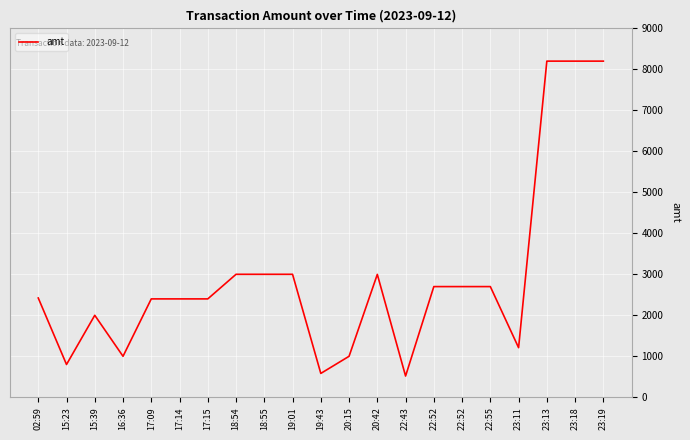

Reading right to left, extract all data points from this chart.

23:19=8200.0	23:18=8200.0	23:13=8200.0	23:11=1210.0	22:55=2700.0	22:52=2700.0	22:52=2700.0	22:43=518.0	20:42=2998.0	20:15=1000.0	19:43=582.2	19:01=3000.0	18:55=3000.0	18:54=3000.0	17:15=2400.0	17:14=2400.0	17:09=2400.0	16:36=1000.0	15:39=2000.0	15:23=800.0	02:59=2422.0